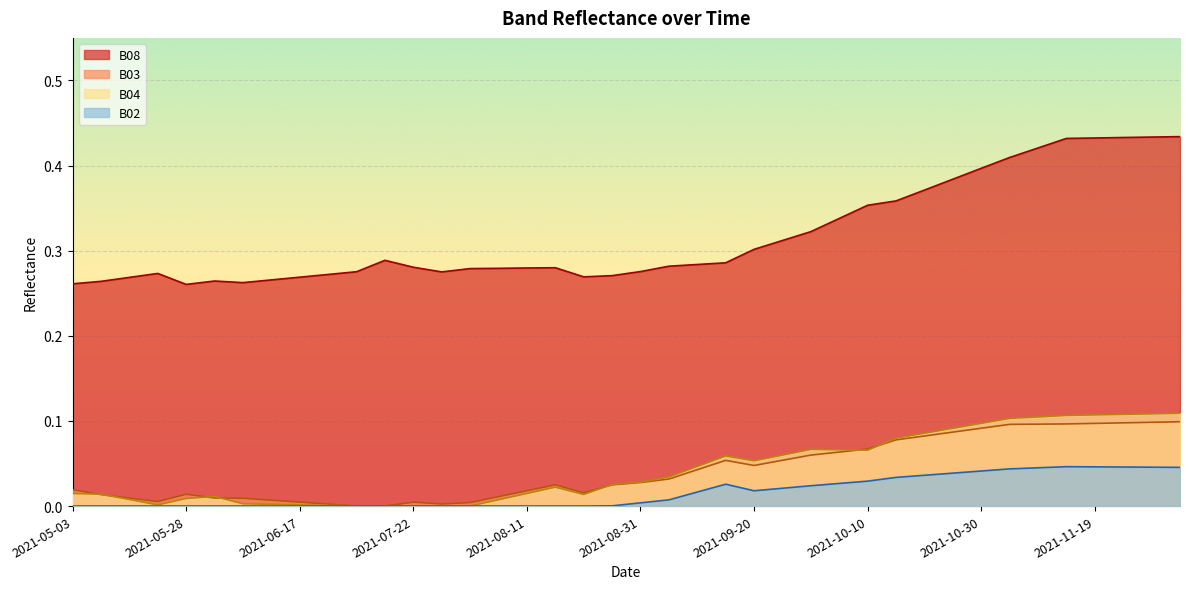

Which series has the largest range (max minus min)?

B08